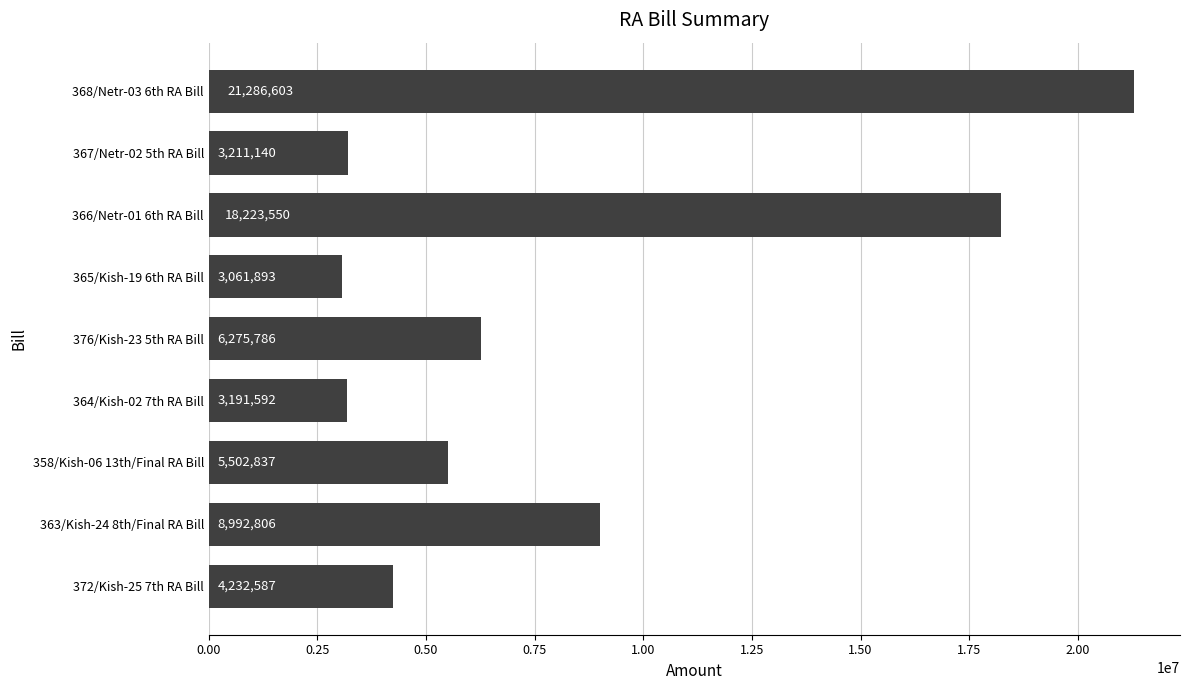

What value does the data have at 368/Netr-03 6th RA Bill?

21286603.0